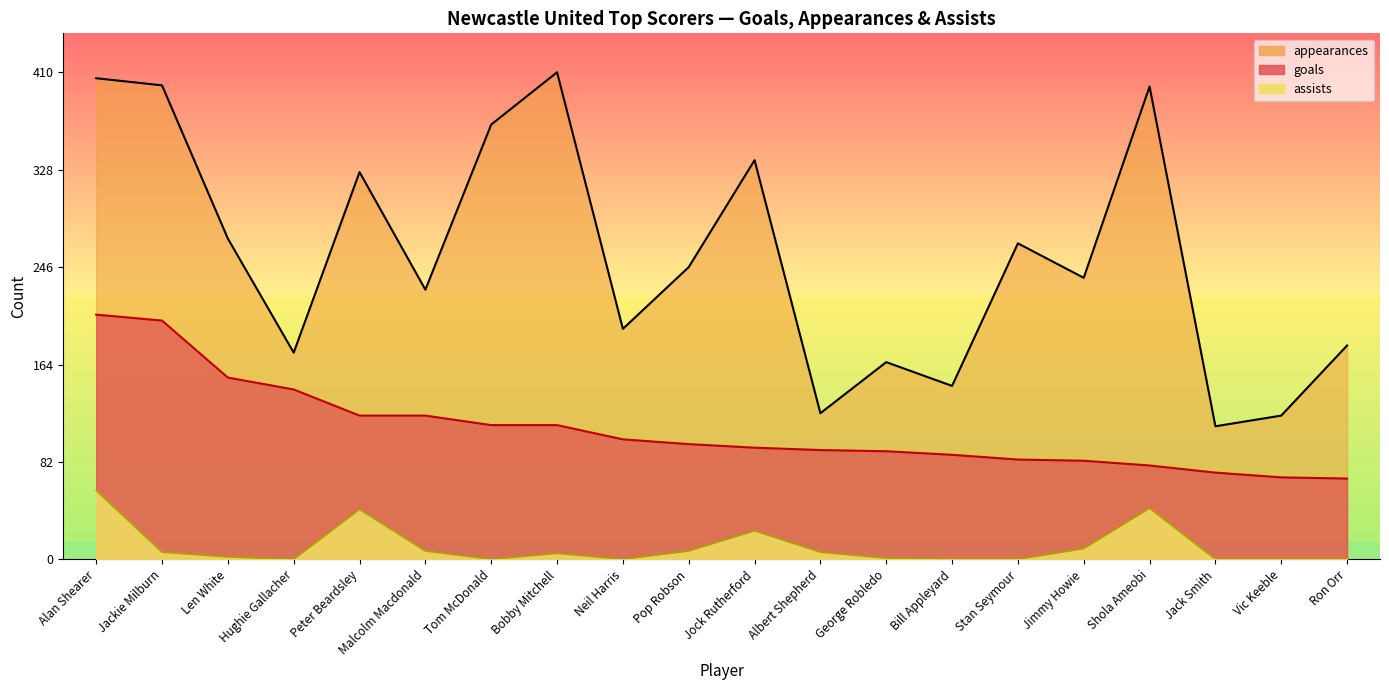

At which category is the sum across all series the highest?

Alan Shearer